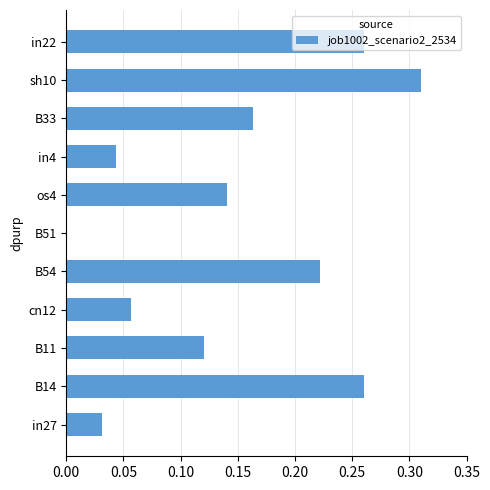

How many values are between 0 and 1?

11